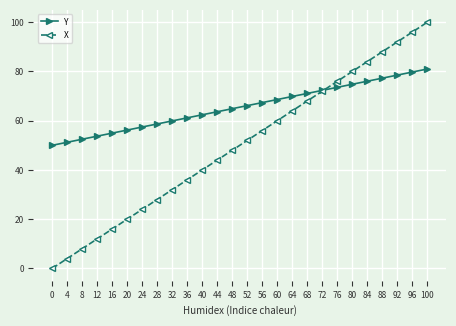

True or false: Y has more than 0 points higher than both neighbors.

False